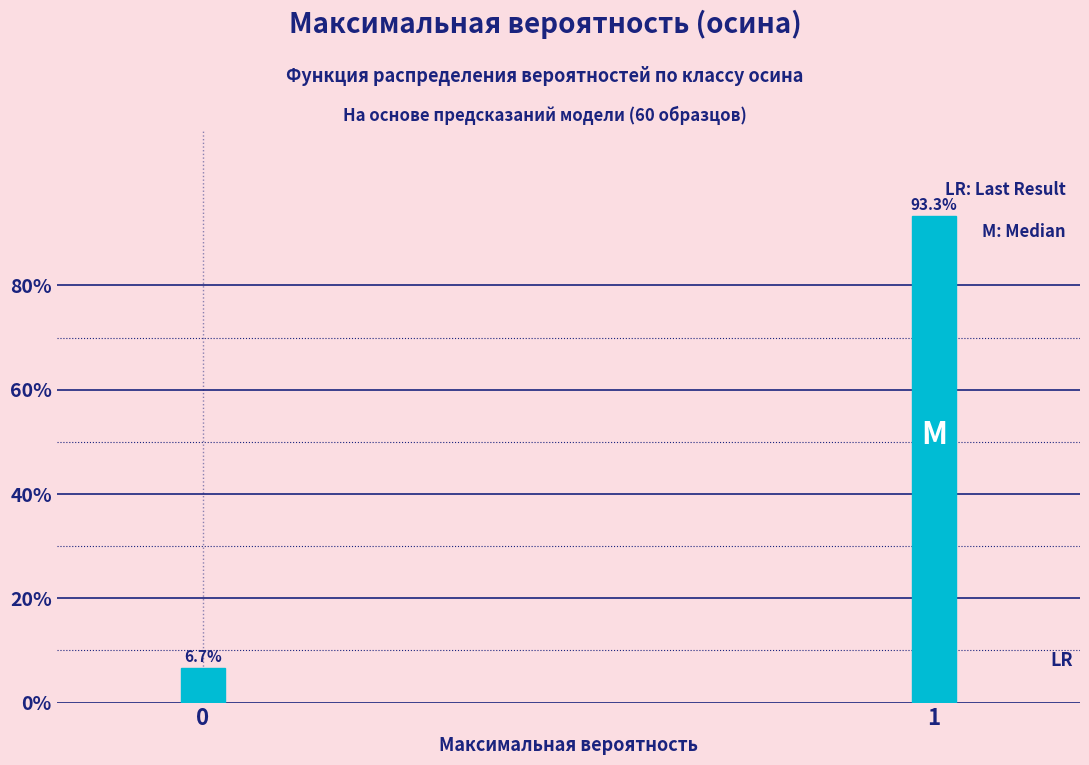

Reading right to left, extract all data points from this chart.

93.3	6.7